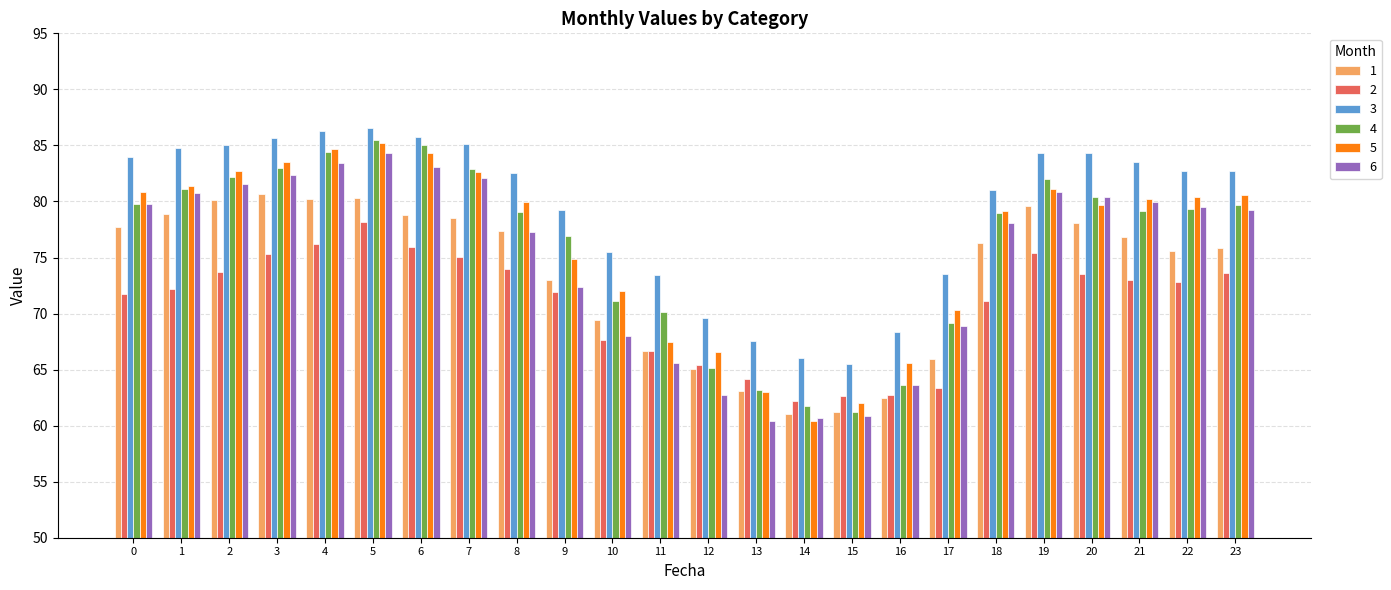

What is the lowest value of the 6 series?

60.4